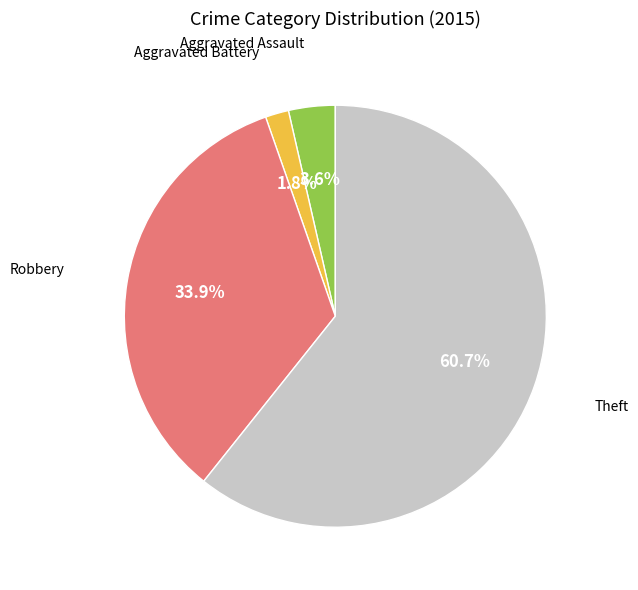

Count the number of slices in the pie.

4